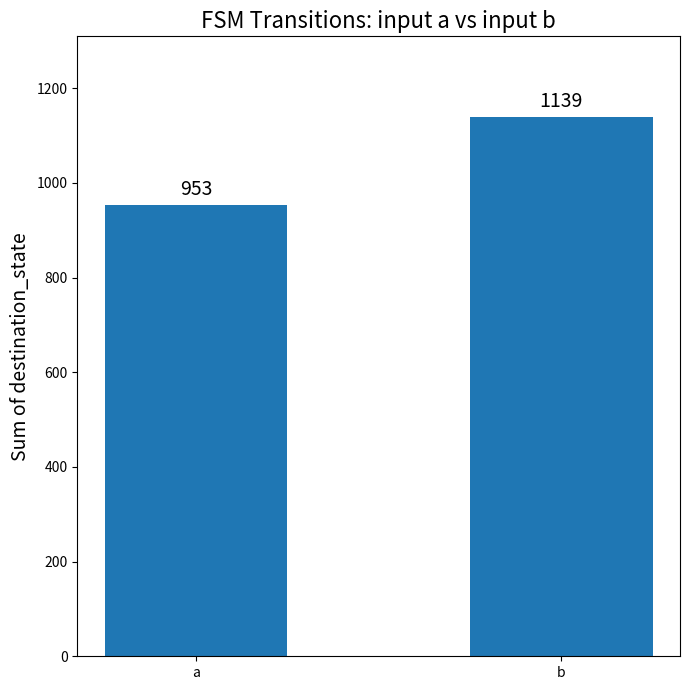

The value at b is 1139. True or false?

True